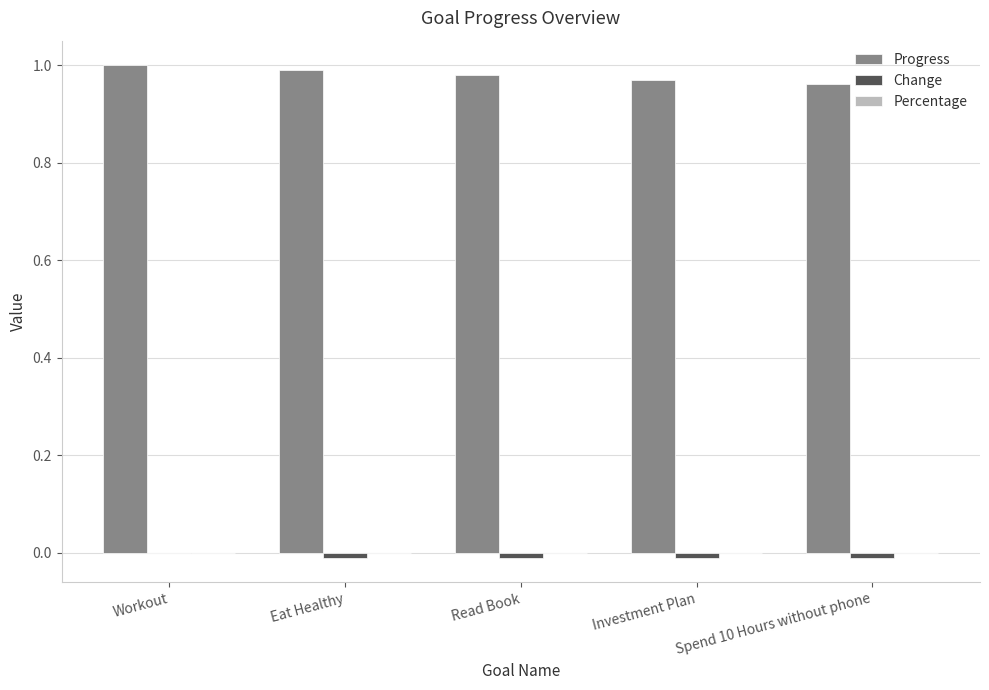

The Progress series shows 1.0 at Read Book. True or false?

True